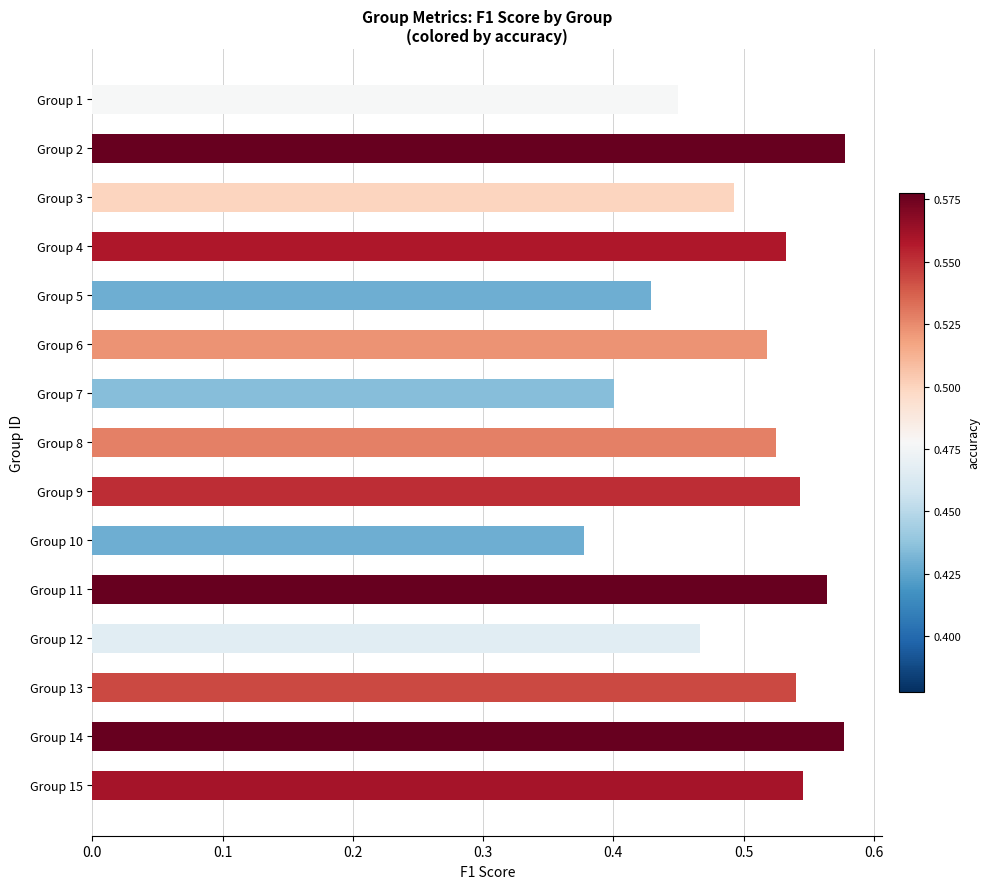

Does the chart contain stacked bars?

No